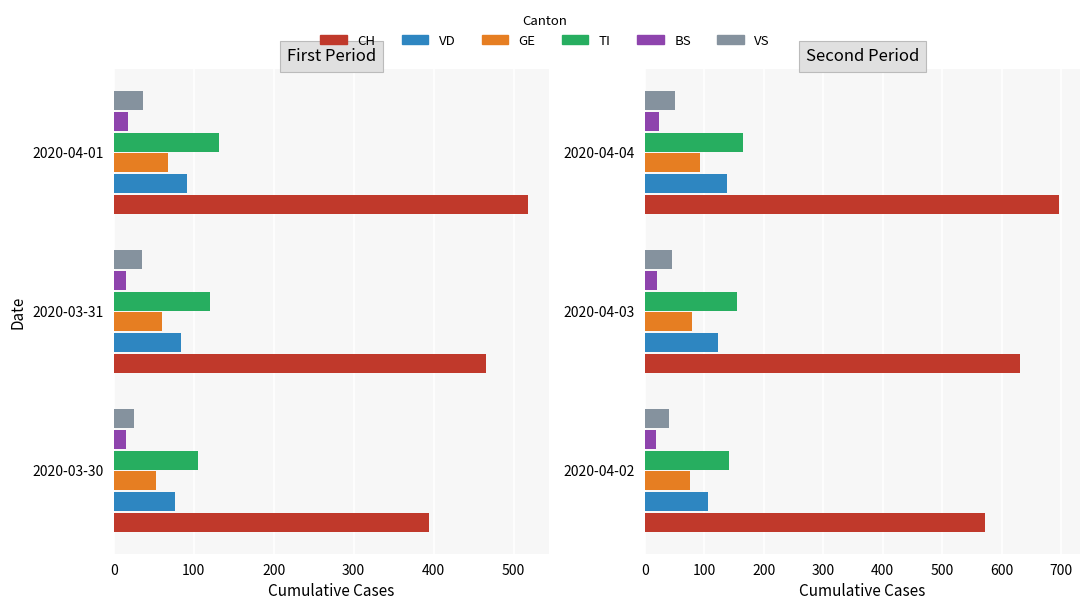

Which series changed the most between 2020-04-02 and 2020-04-03?

CH